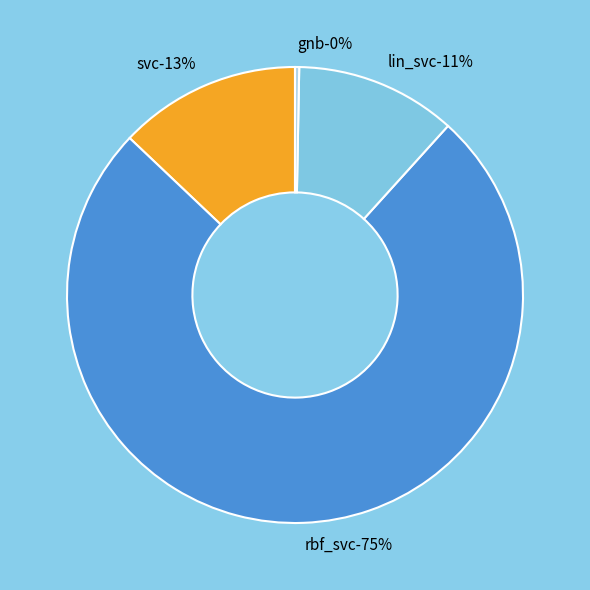

How many segments does this pie chart have?

4